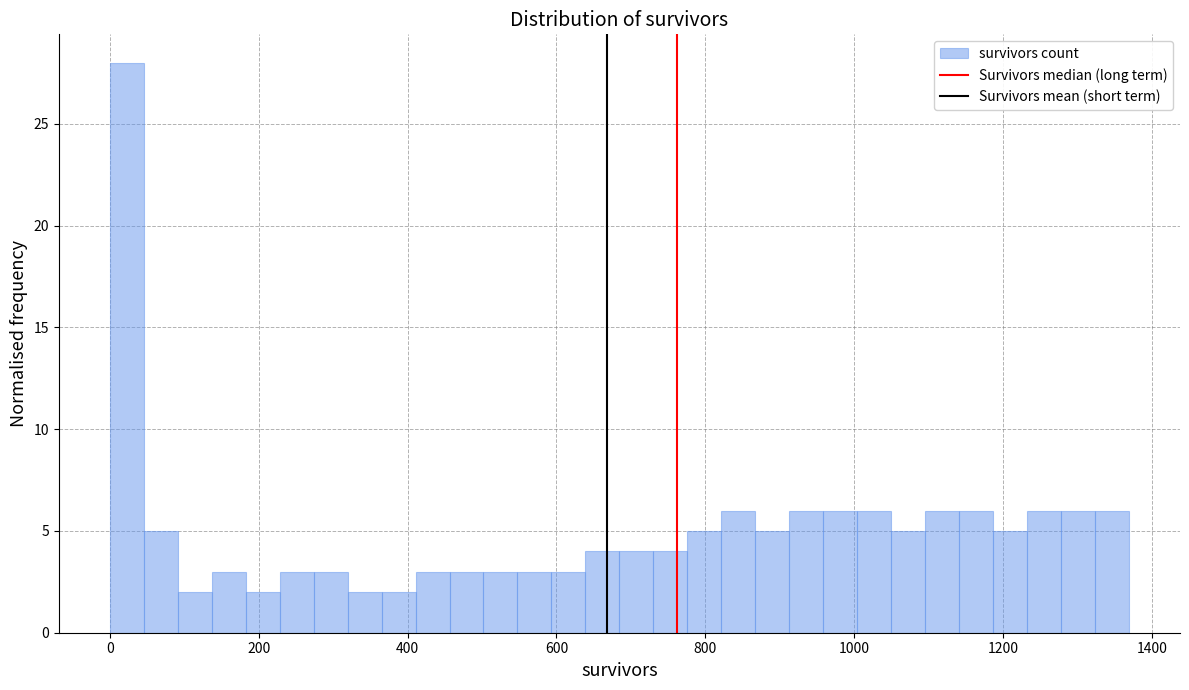

Around what value on the x-axis is the tallest bar? Give the approximate position of its centre, as read against the axis.

20